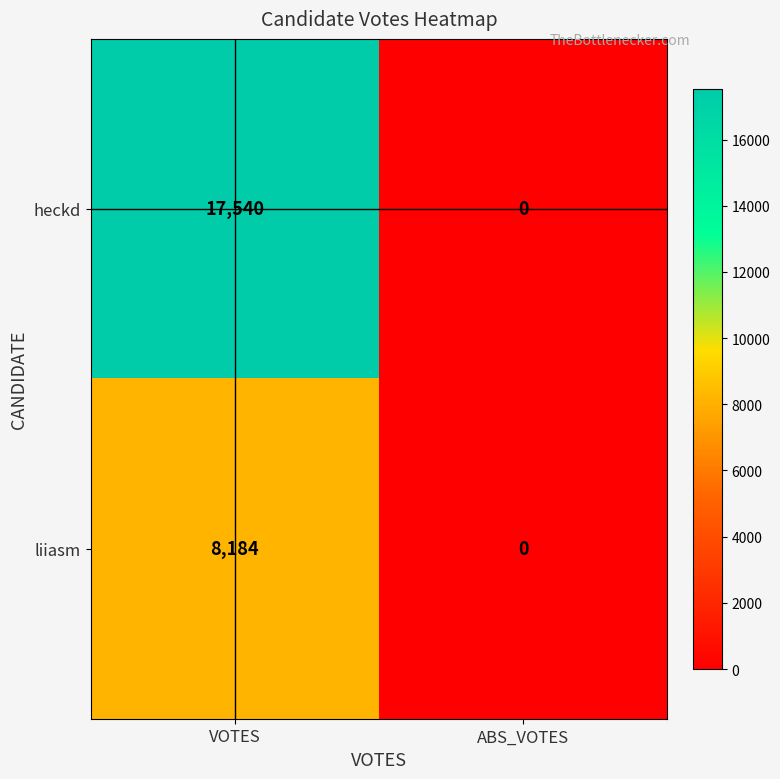

What is the sum of all heckd values?

17540